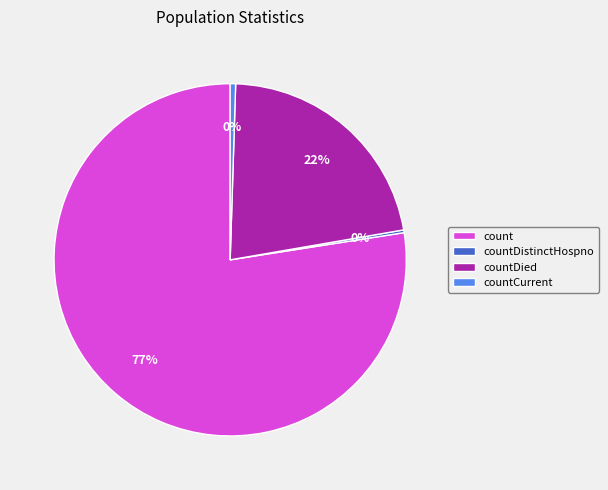

What is the largest slice in the pie chart?

count